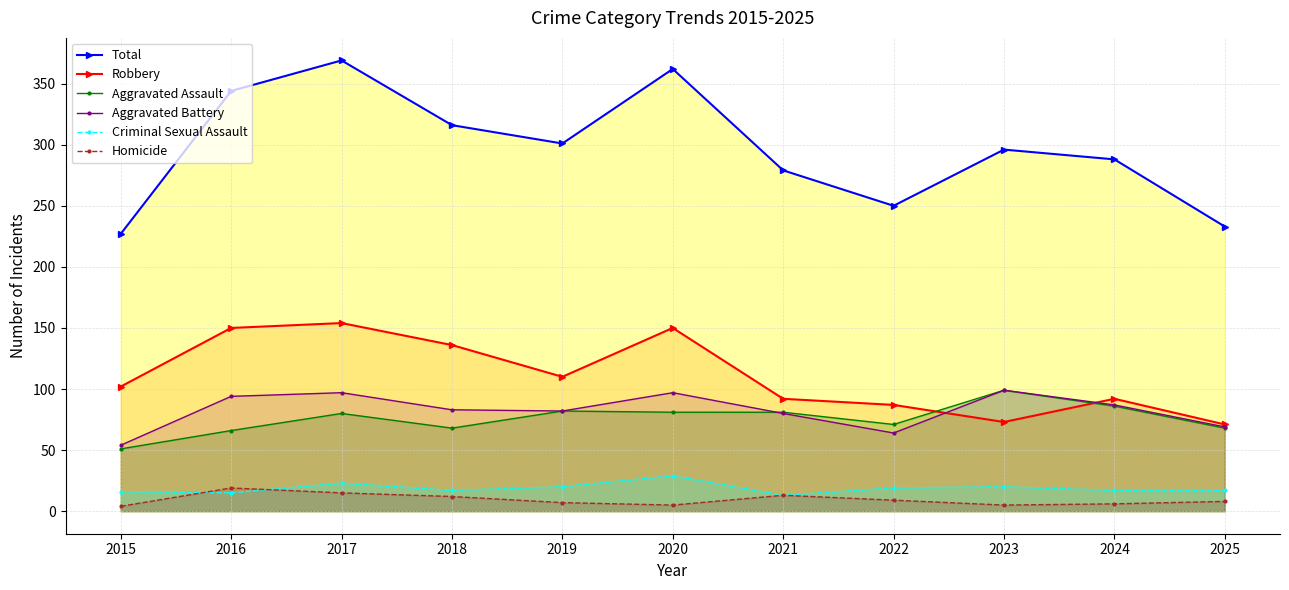

True or false: Aggravated Battery (line) has more than 1 interior local peaks.

True